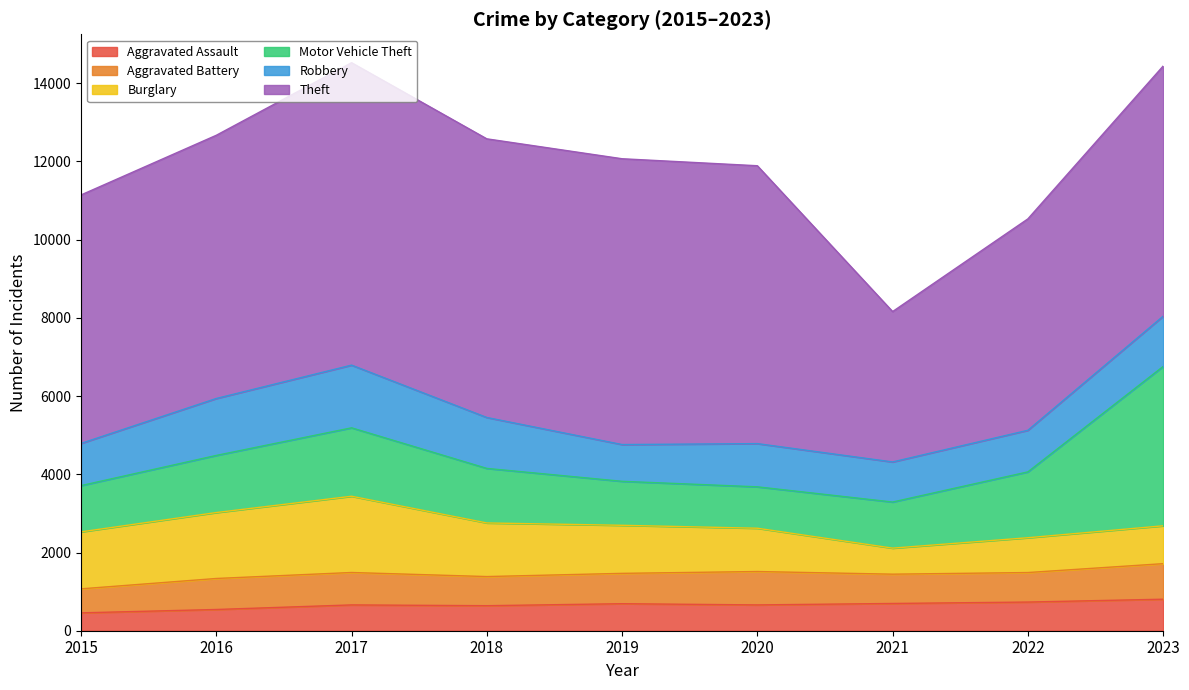

Which series has the widest spread of values?

Theft